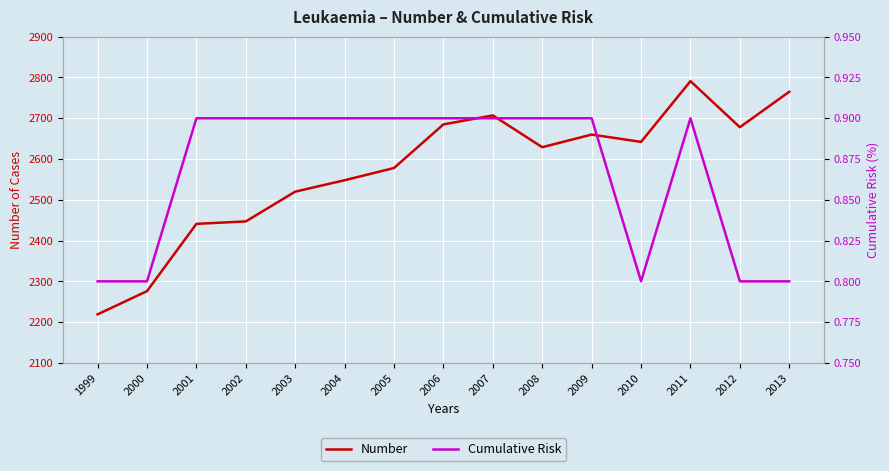

What is the sum of all Cumulative Risk values?

13.0